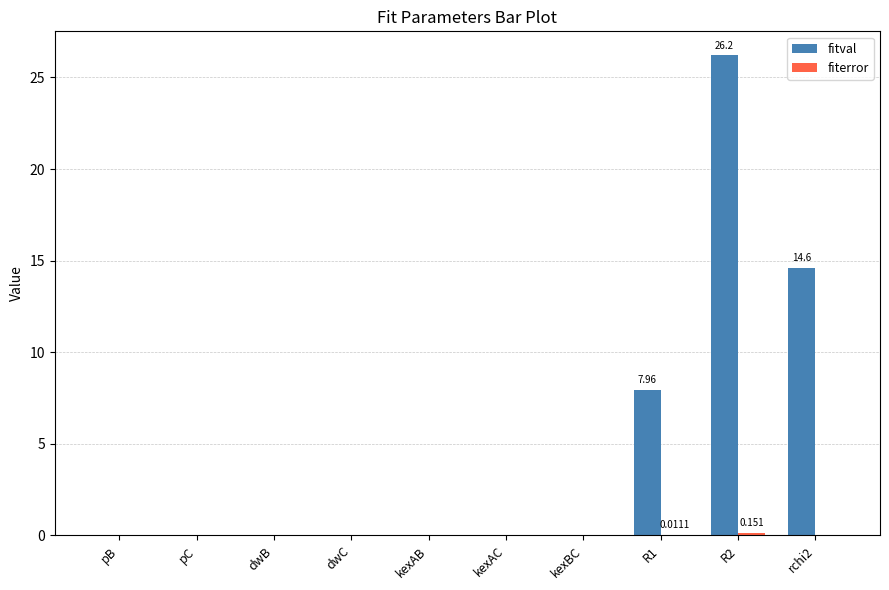

Does the chart contain stacked bars?

No